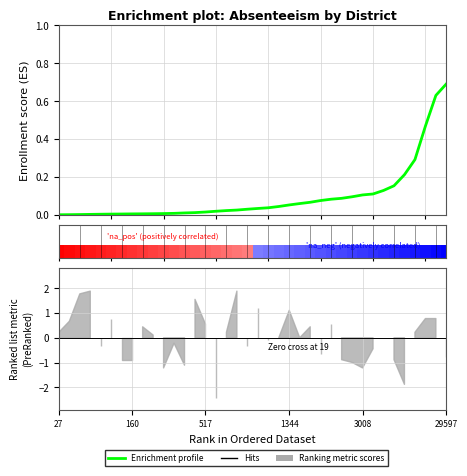

What is the difference between the maximum and minimum values?

0.7